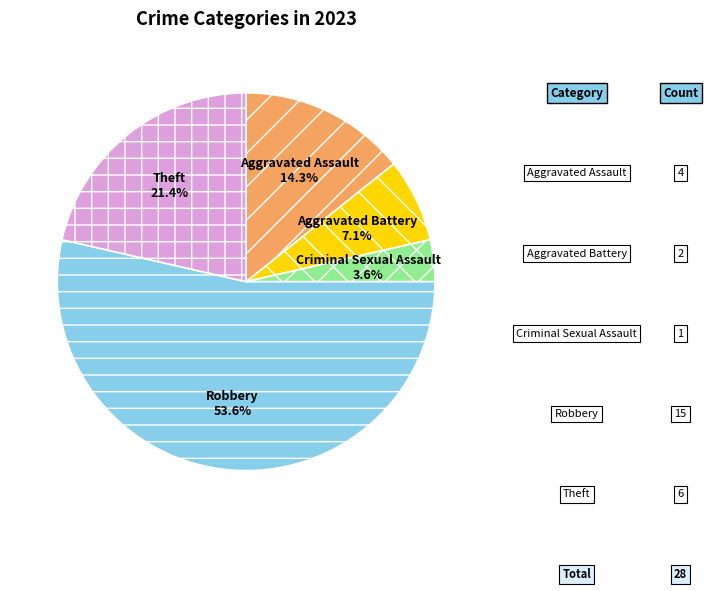

What is the majority slice?

Robbery